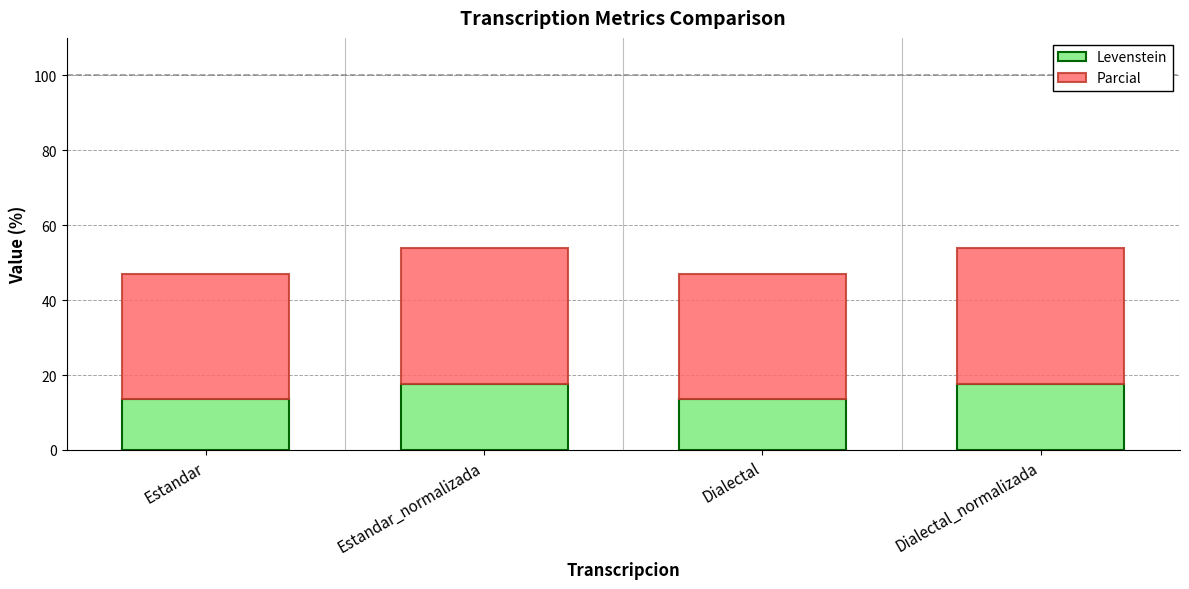

The Levenstein series shows 13.6 at Dialectal. True or false?

True